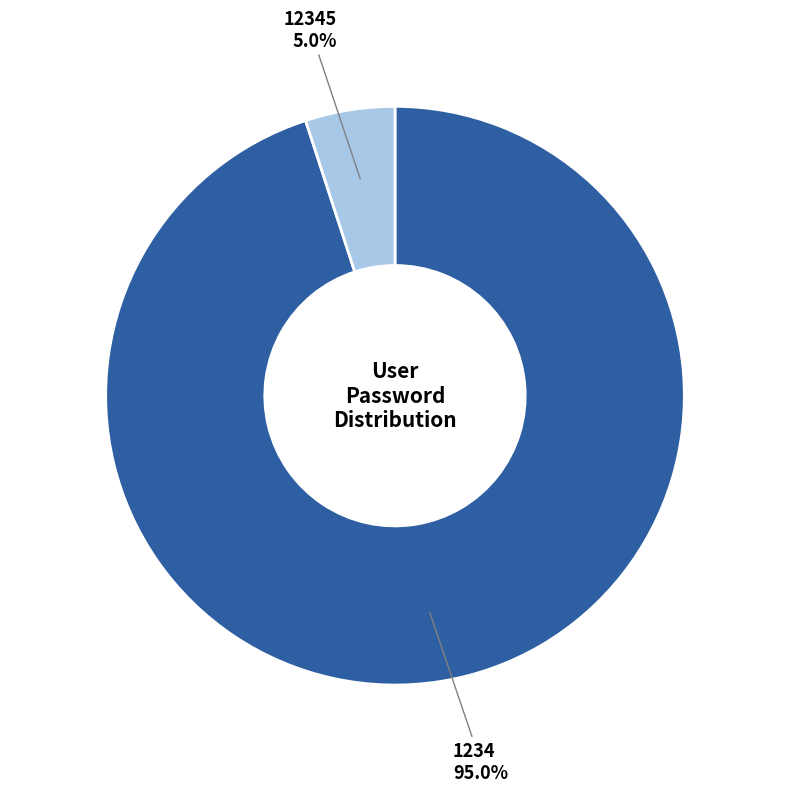

Rank the categories by value from highest to lowest.

1234, 12345